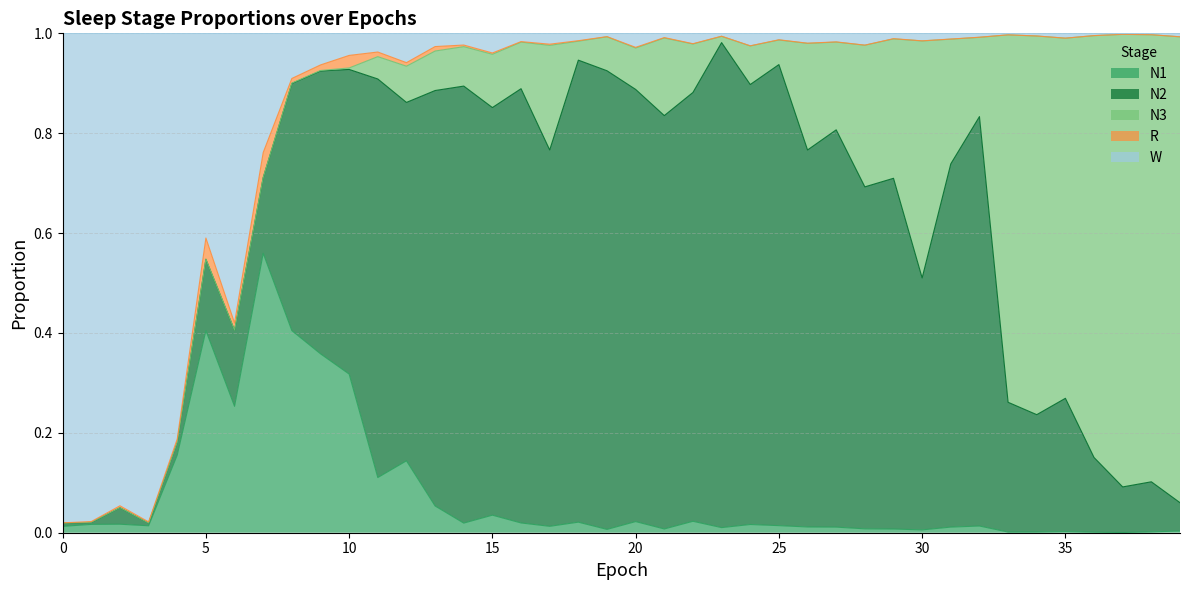

In W, how many points are lower than both neighbors (excluding endpoints)?

13